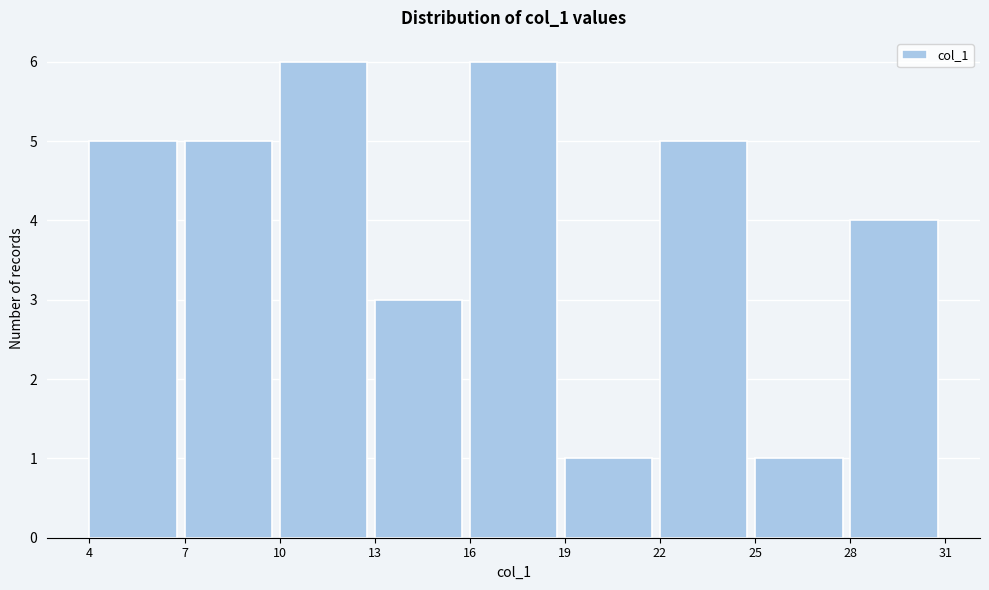

Reading left to right, list every bar in this chart as the range it spans on the x-axis followed by its height. The values are not printed on the chart, so give them approximately, as read against the axis.

4 to 7: 5
7 to 10: 5
10 to 13: 6
13 to 16: 3
16 to 19: 6
19 to 22: 1
22 to 25: 5
25 to 28: 1
28 to 31: 4